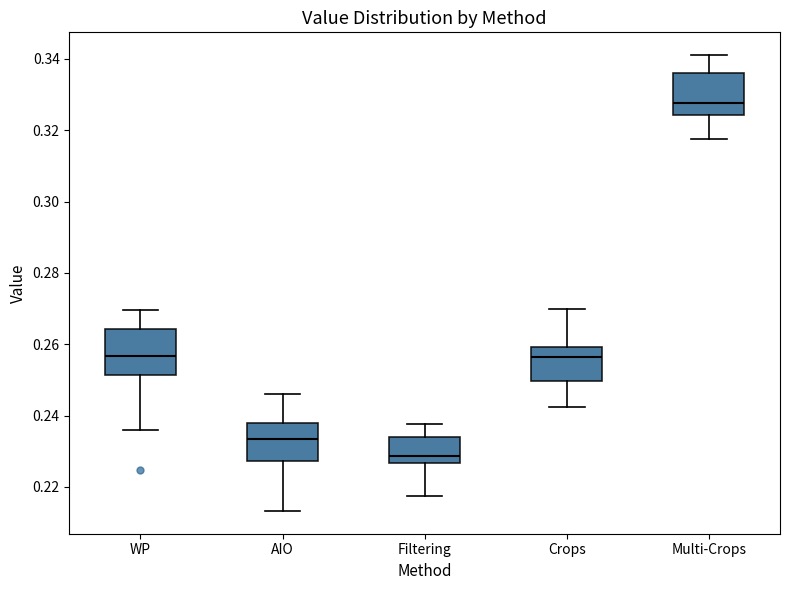

Reading left to right, read every box against the y-axis: the position of its median line, the range the box covers, and the ends of its whiskers. The values are not printed on the chart, so give them approximately, as read against the axis.

WP: median 0.256, box 0.252 to 0.264, whiskers 0.236 to 0.270
AIO: median 0.234, box 0.228 to 0.238, whiskers 0.214 to 0.246
Filtering: median 0.228, box 0.226 to 0.234, whiskers 0.218 to 0.238
Crops: median 0.256, box 0.250 to 0.260, whiskers 0.242 to 0.270
Multi-Crops: median 0.328, box 0.324 to 0.336, whiskers 0.318 to 0.342